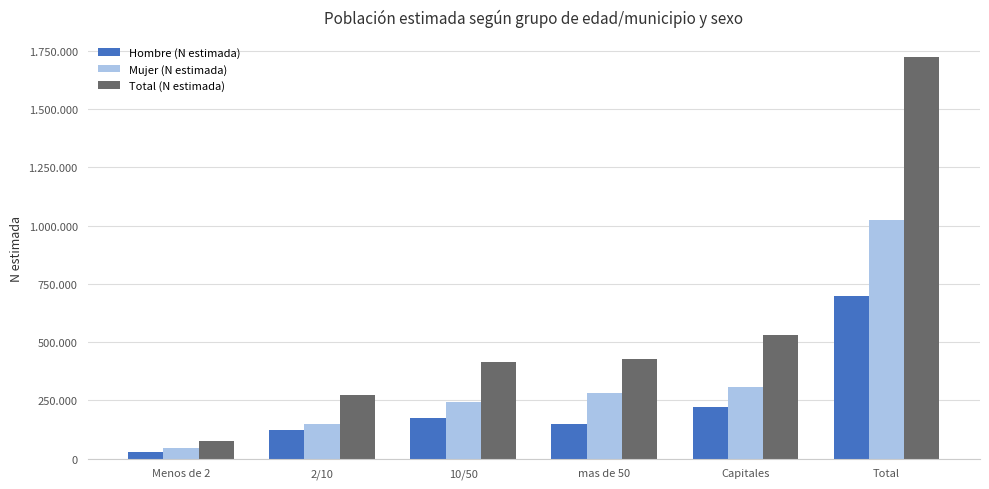

What position from the left is Total?

6